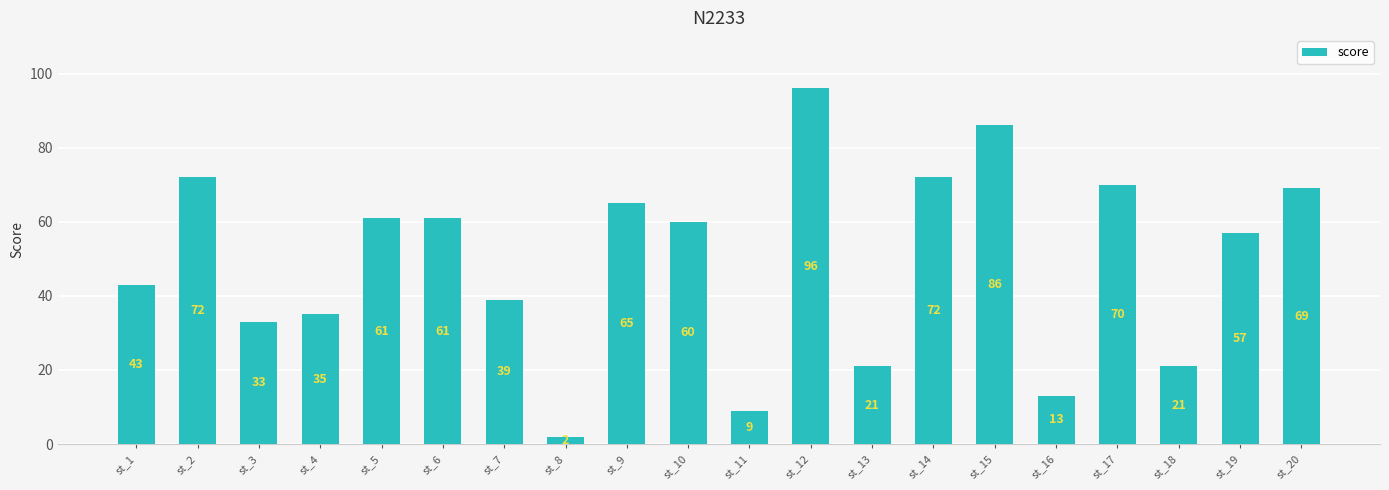

What is the difference between the values at st_15 and st_12?

10